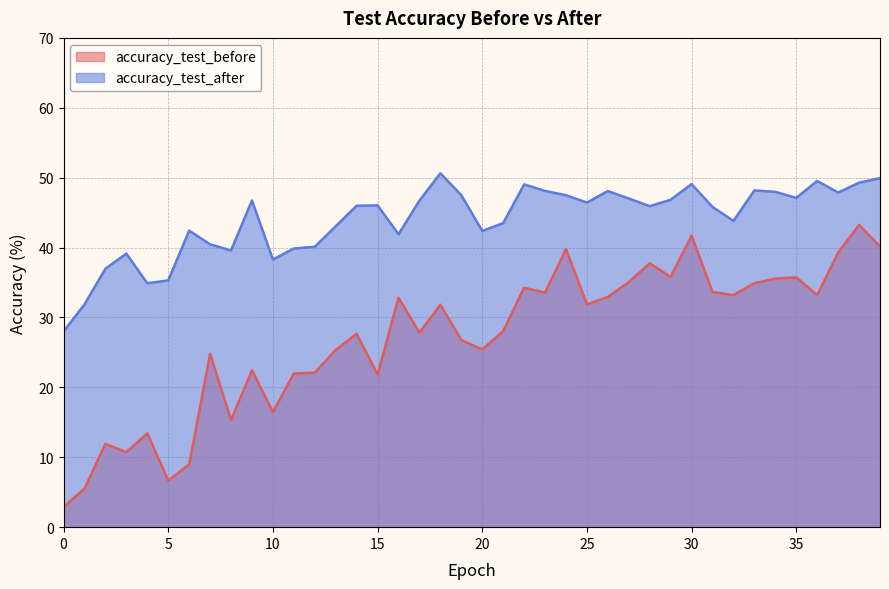

What is the average value of the accuracy_test_after series?

44.0